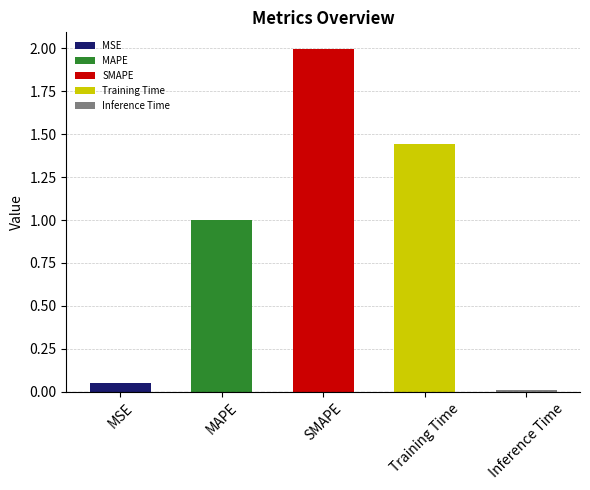

List the labels in order of value, smallest first.

Inference Time, MSE, MAPE, Training Time, SMAPE